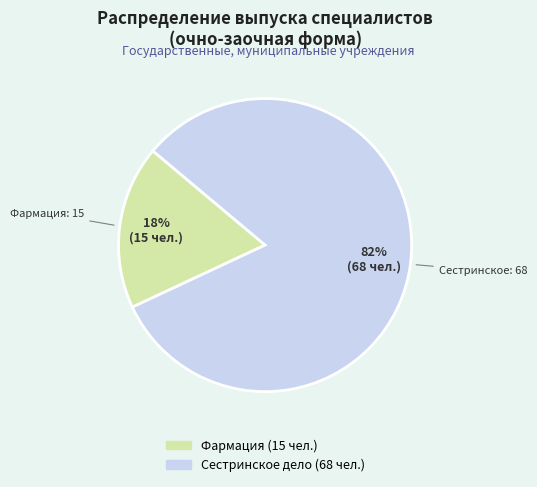

To the nearest percent, what is the combined percentage of Фармация and Сестринское дело?

100%